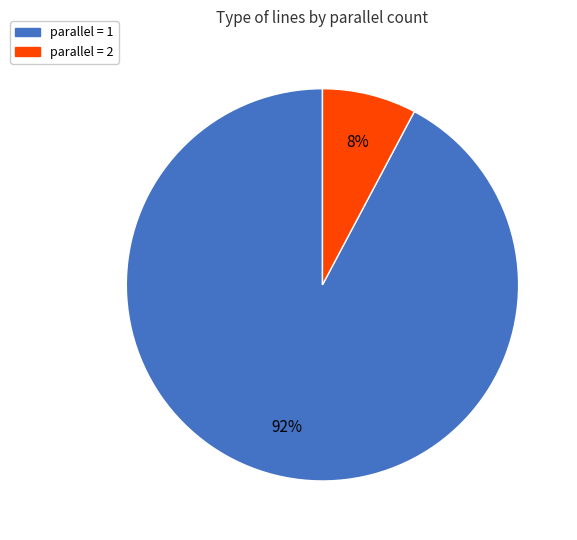

What is the majority slice?

parallel = 1